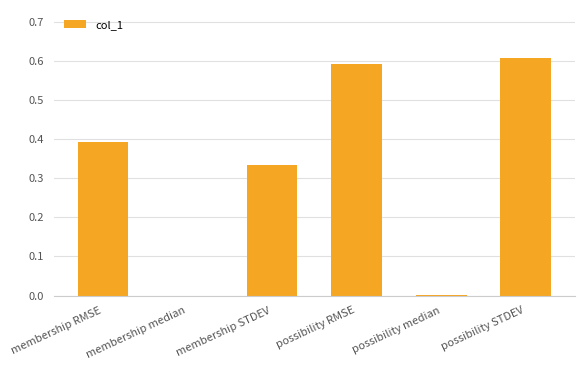

The chart shows a value of 0.6 at possibility RMSE. True or false?

True